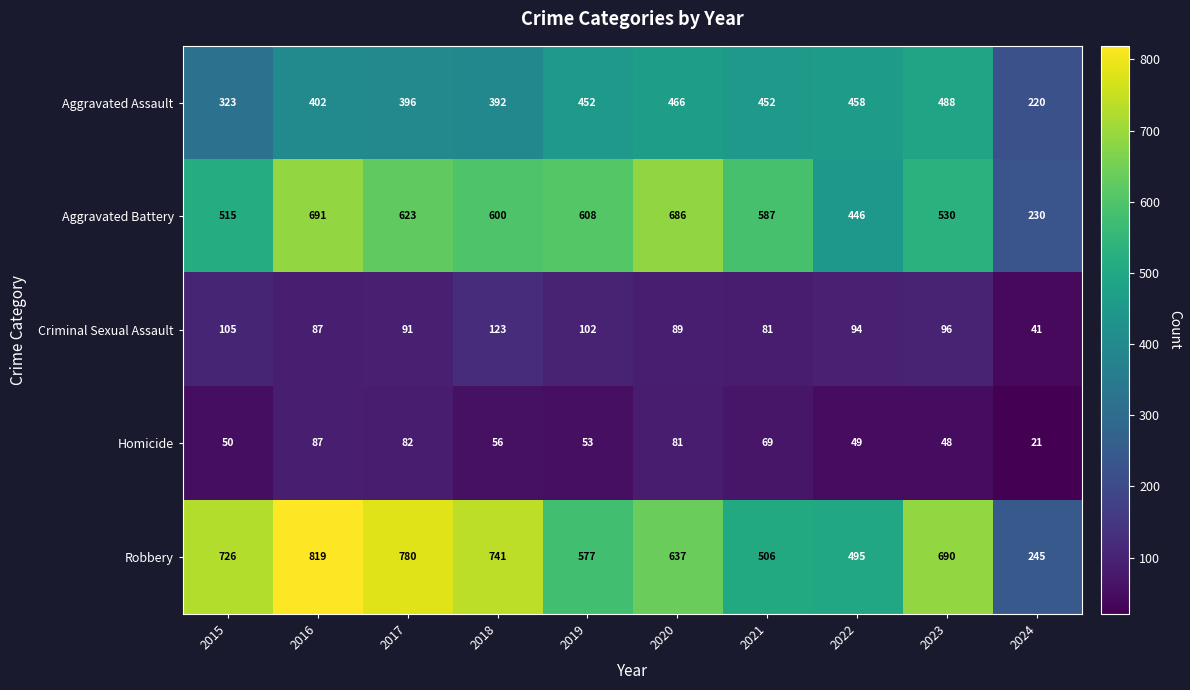

Rank the series at 2018 from lowest to highest value.

Homicide, Criminal Sexual Assault, Aggravated Assault, Aggravated Battery, Robbery